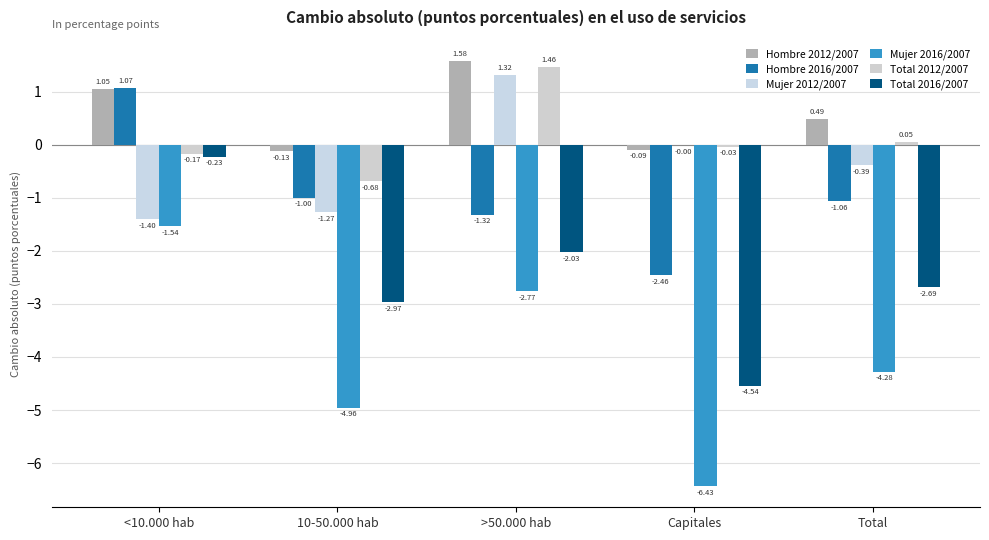

What position from the left is Capitales?

4